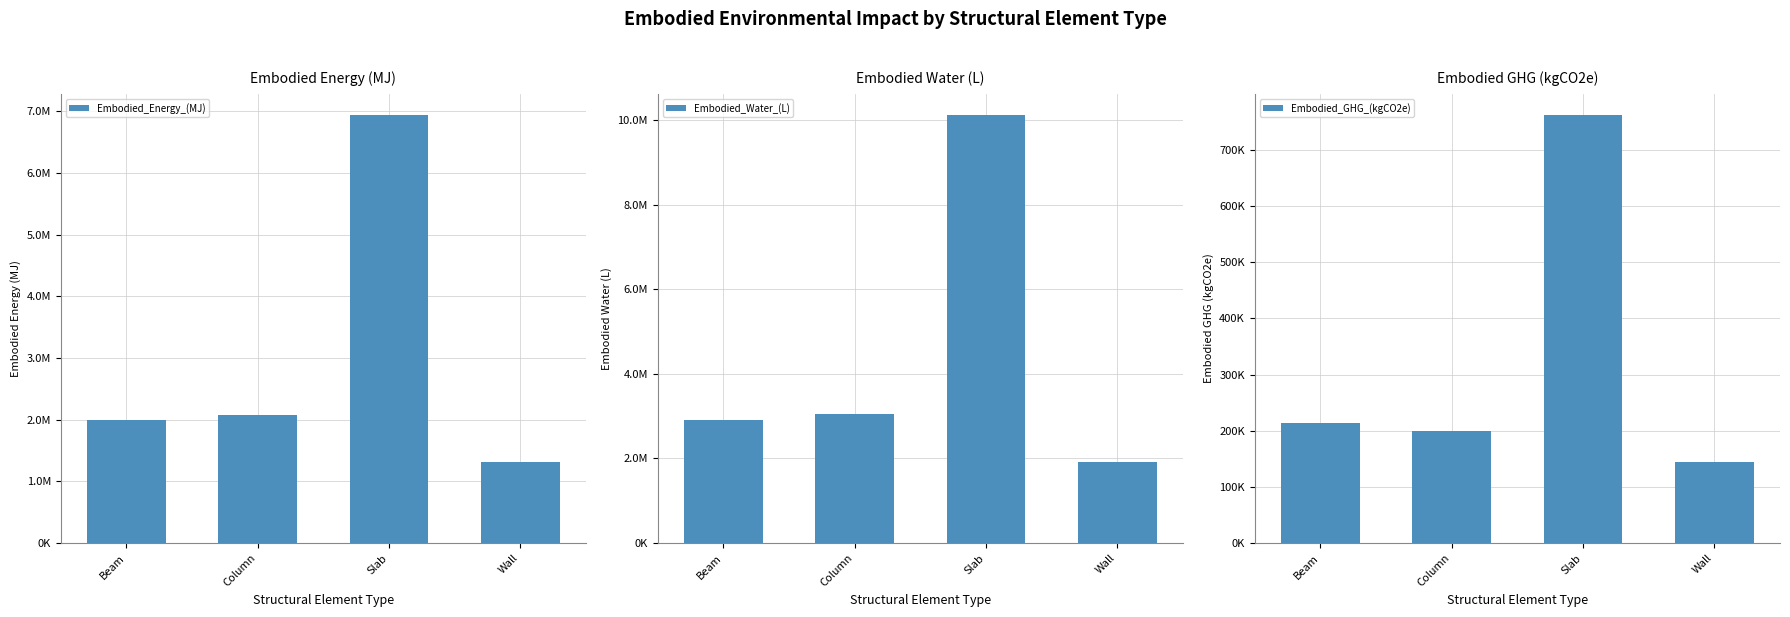

At which label does Embodied_GHG_(kgCO2e) first exceed 214138?

Beam